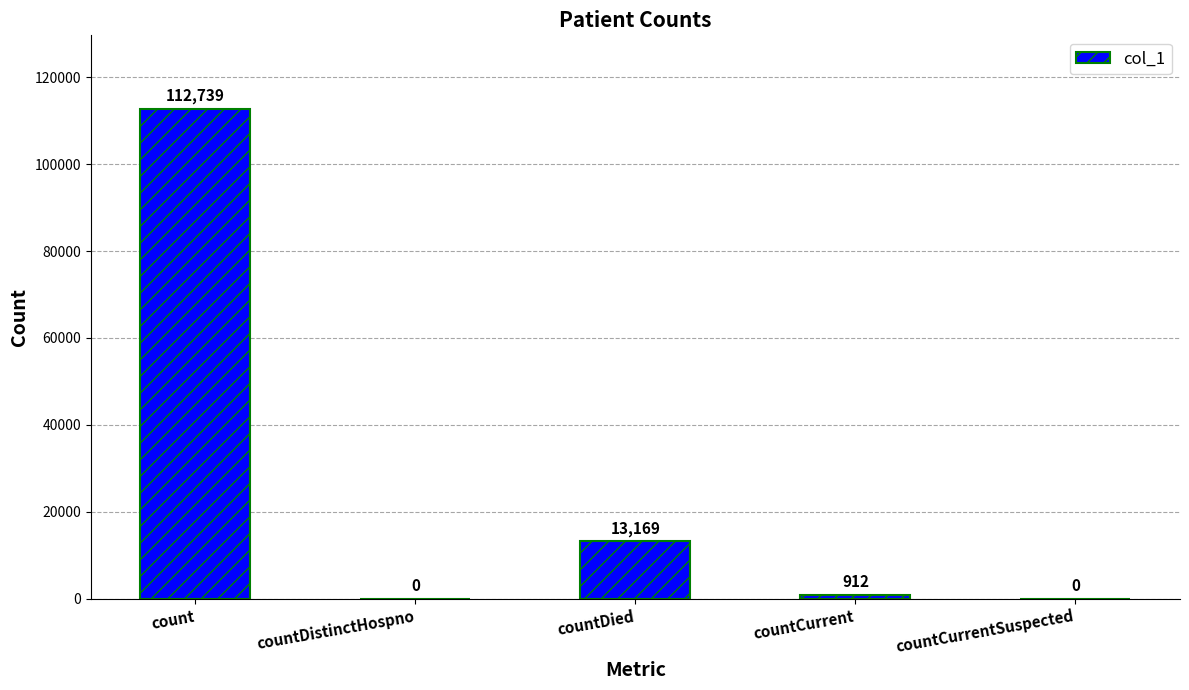

Where does the data first go above 912?

count